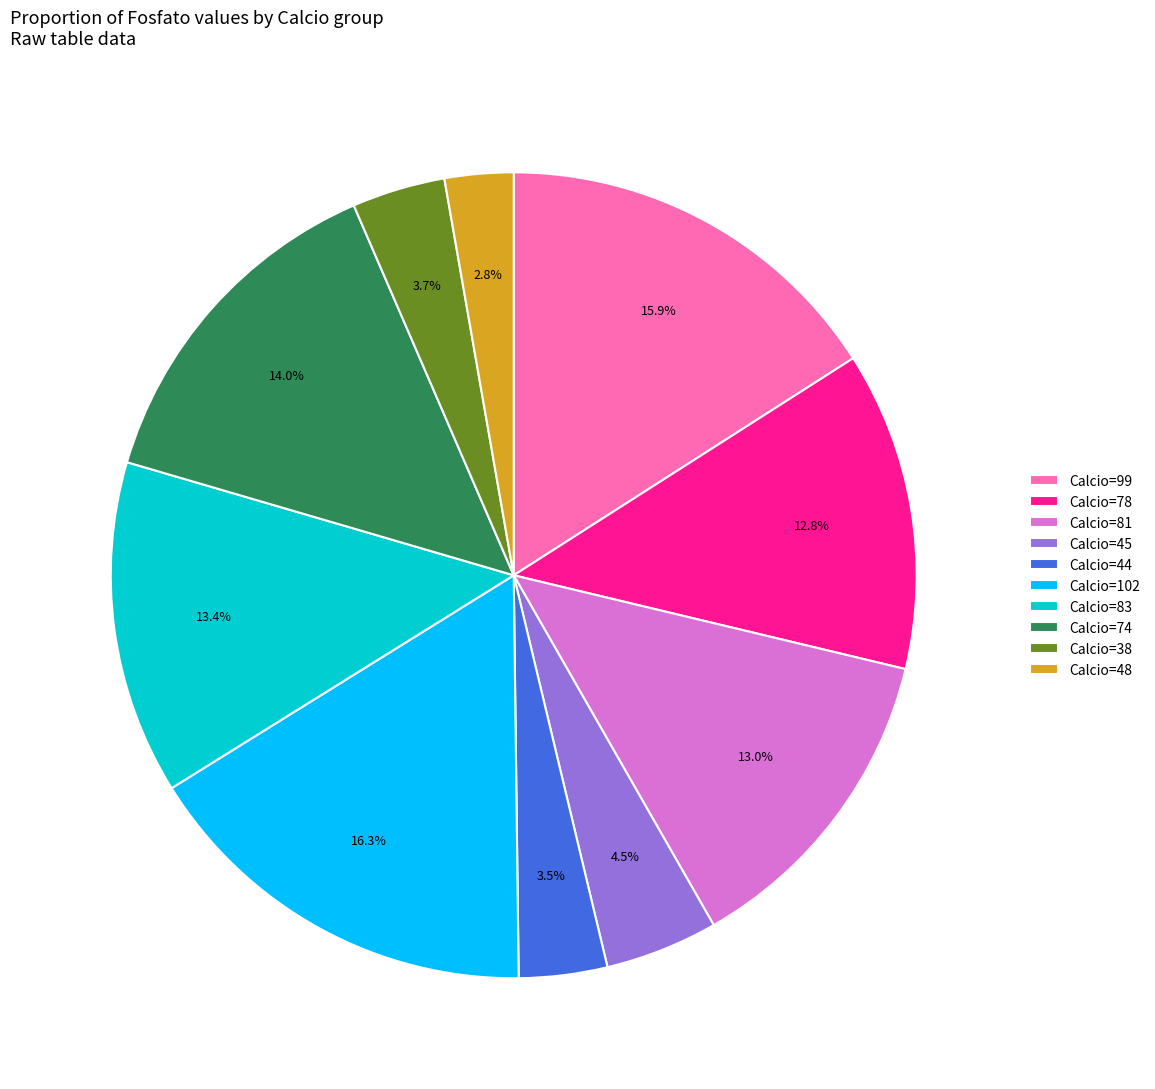

Which has a higher value, Calcio=45 or Calcio=38?

Calcio=45